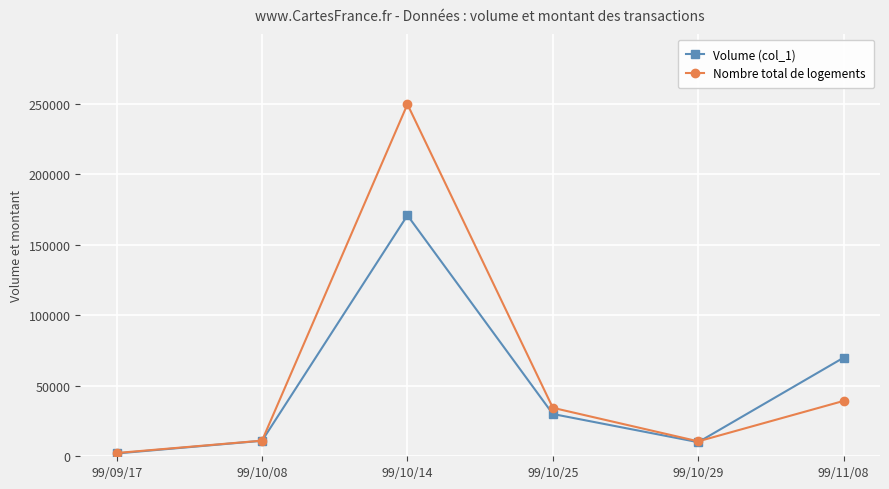

What are all the series names shown in the legend?

Volume (col_1), Nombre total de logements